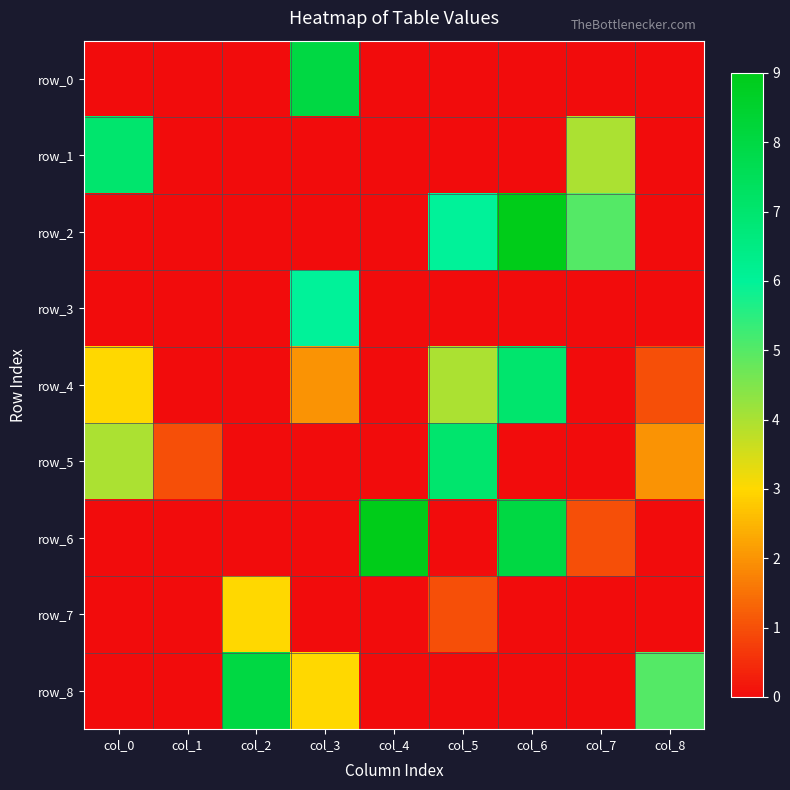

What is the approximate value of row_0 at col_3?

8